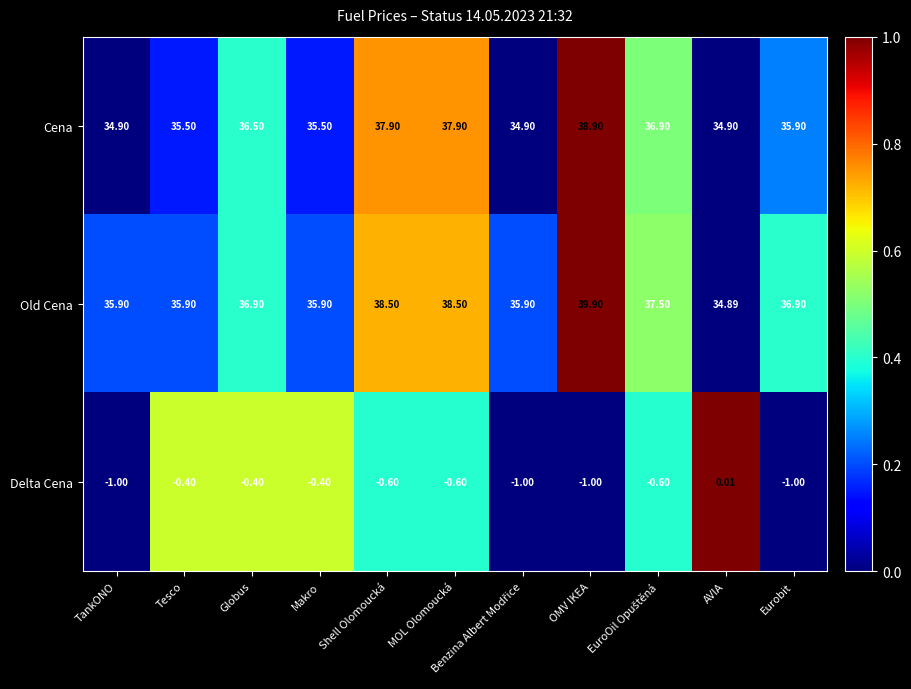

Between MOL Olomoucká and AVIA, which series saw the biggest shift?

Old Cena